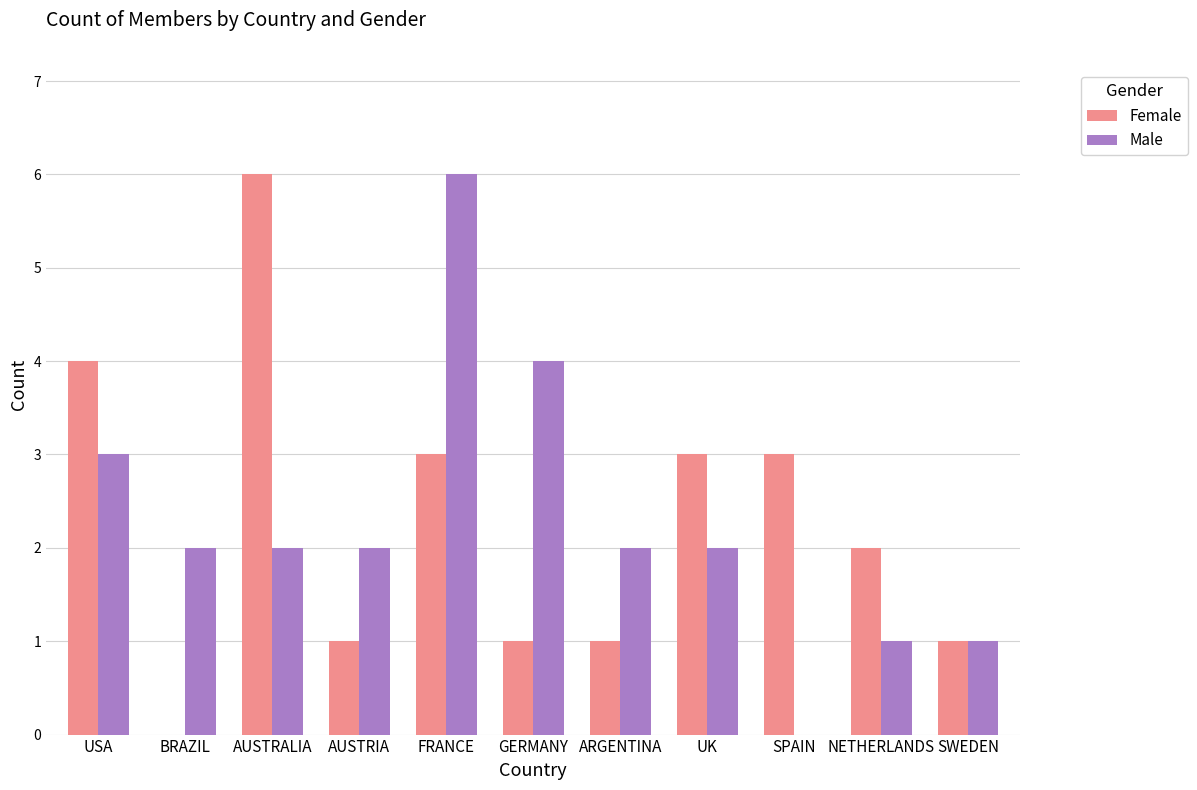

How many positive values does the Male series have?

10